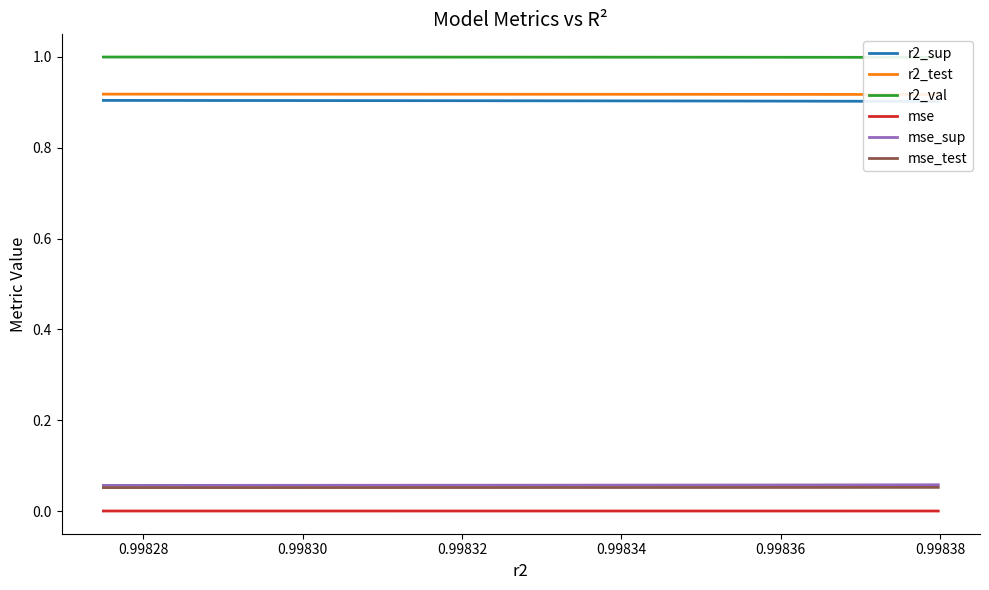

True or false: r2_test and mse intersect in this chart.

False